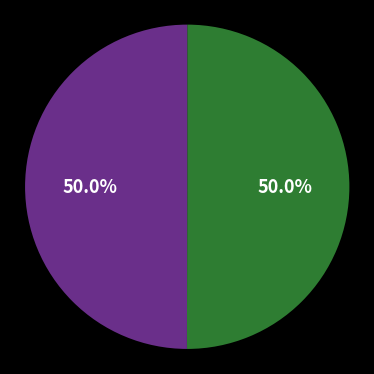

To the nearest percent, what is the difference between the largest and smallest slice percentages?

0%